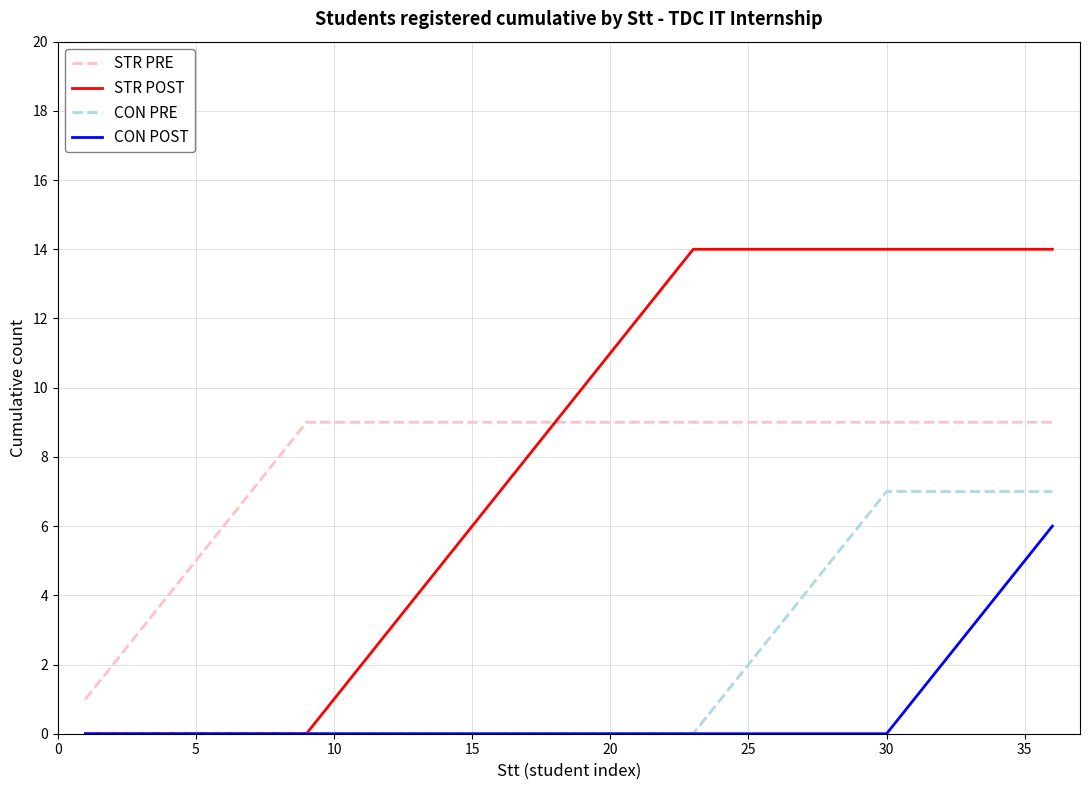

True or false: STR PRE and CON PRE cross at least once.

False